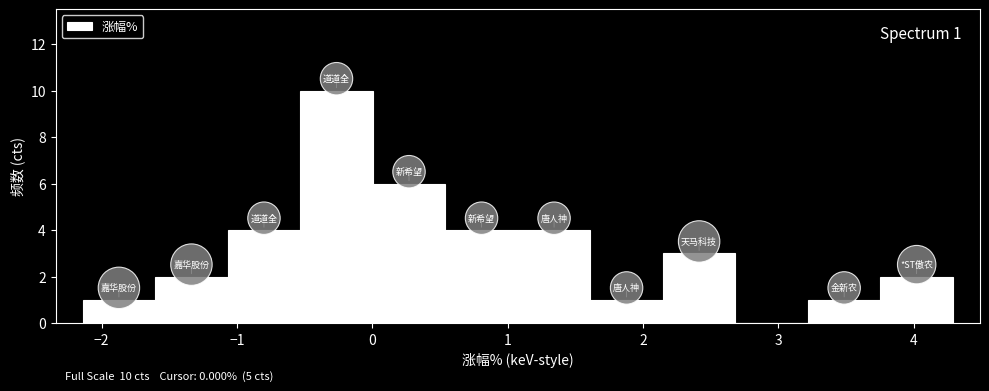

Which range on the x-axis has the tallest bar?

-0.5 to 0.0